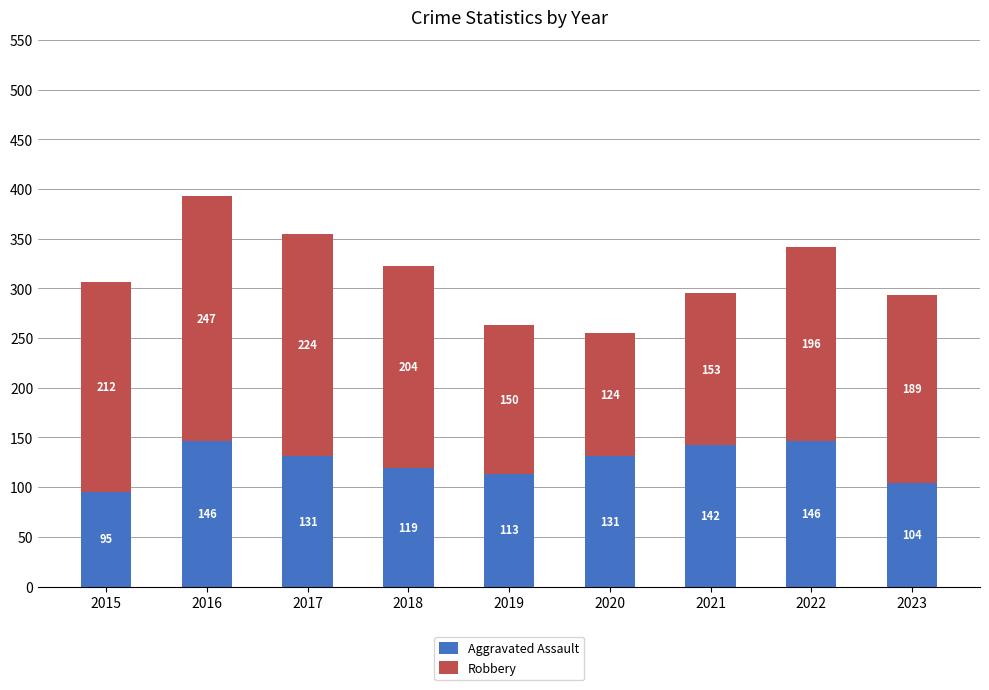

What is the sum of all Aggravated Assault values?

1127